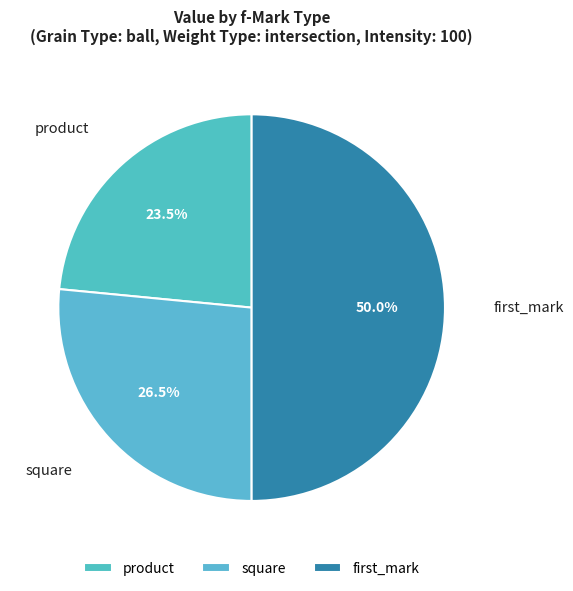

To the nearest percent, what is the difference between the product and square slice percentages?

3%